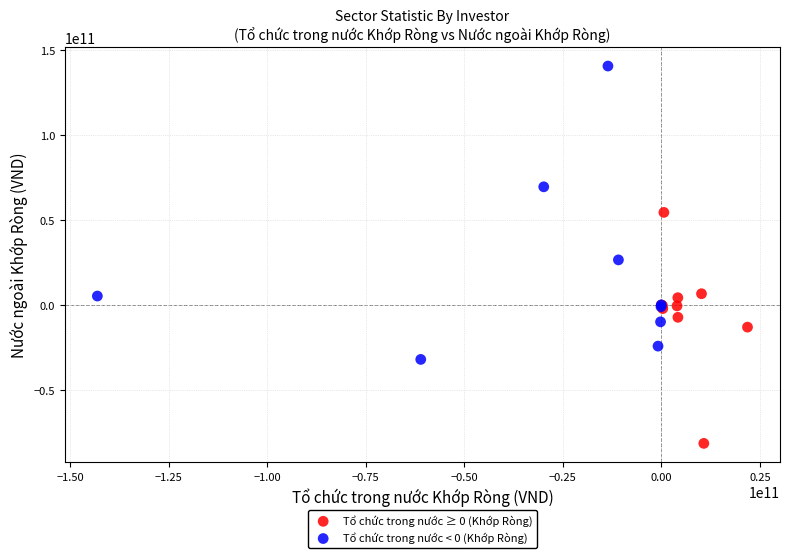

Which series reaches the minimum Y coordinate?

Tổ chức trong nước ≥ 0 (Khớp Ròng)